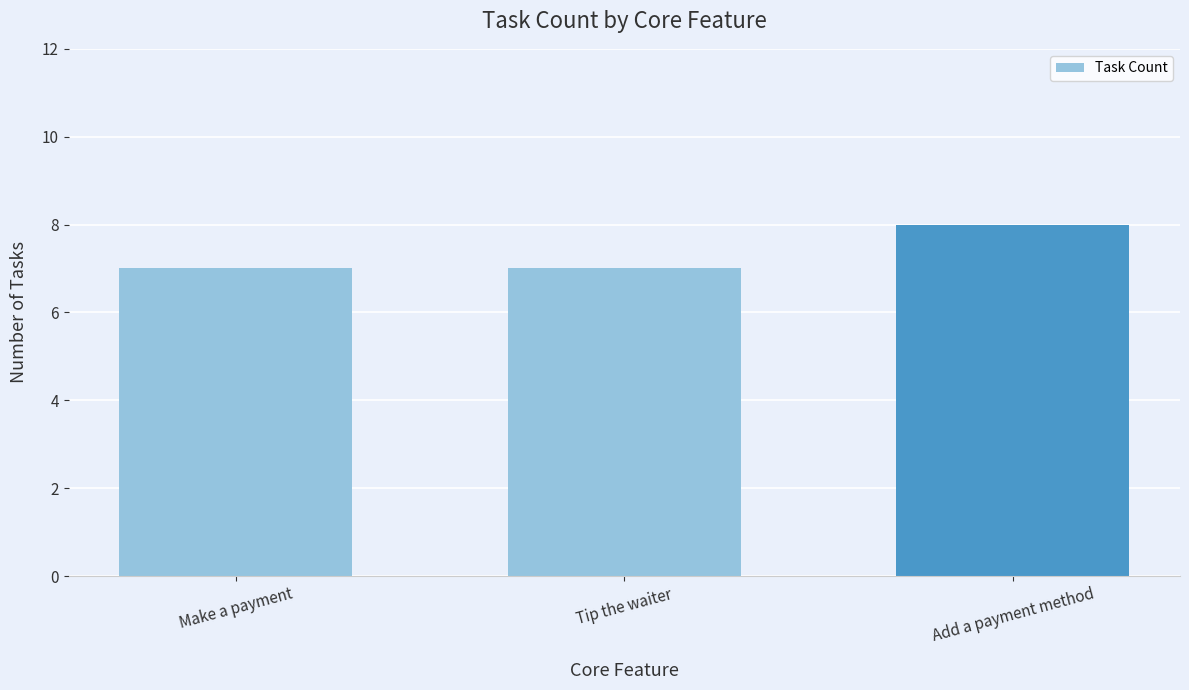

Is it true that the value at Add a payment method is 8?

True